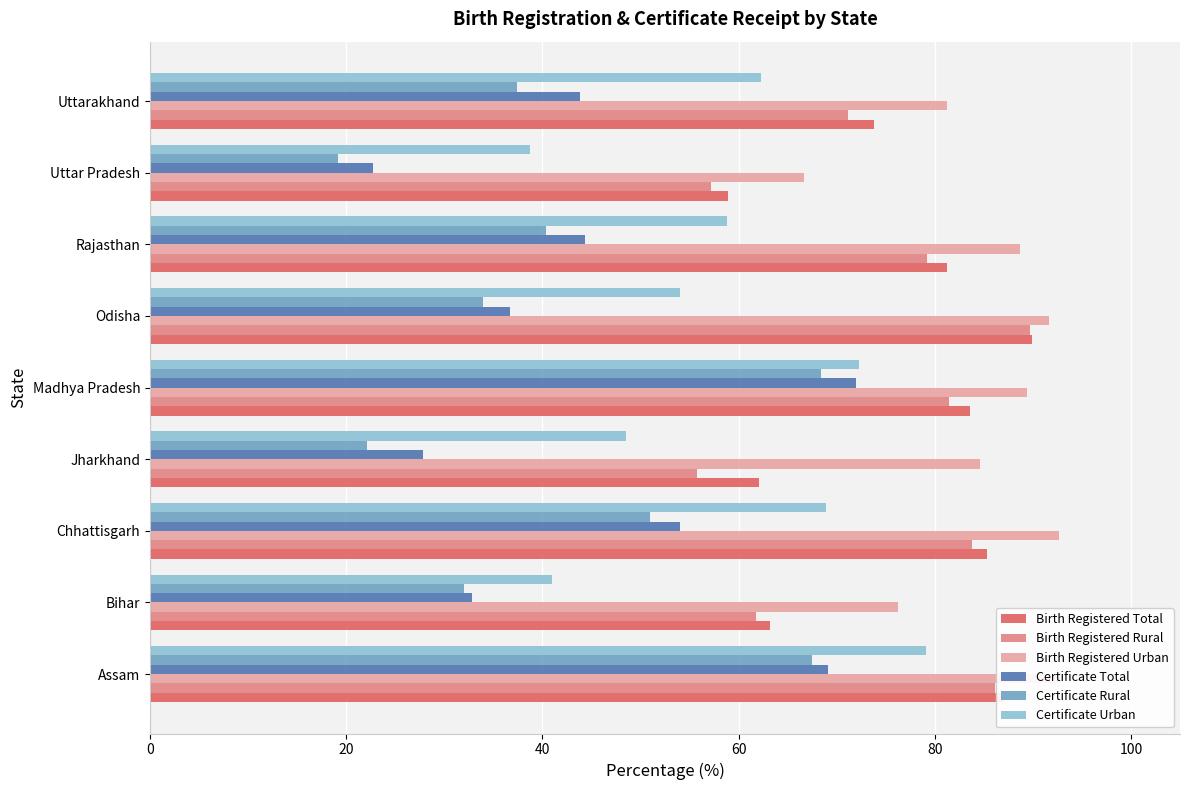

The value of Certificate Total at Odisha is 54.7. True or false?

False